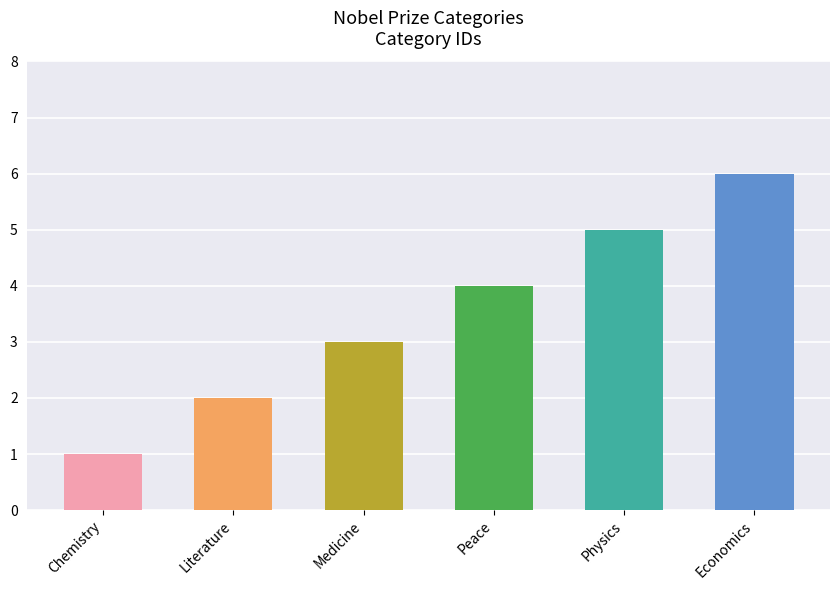

What is the value of the 4th bar from the left?

4